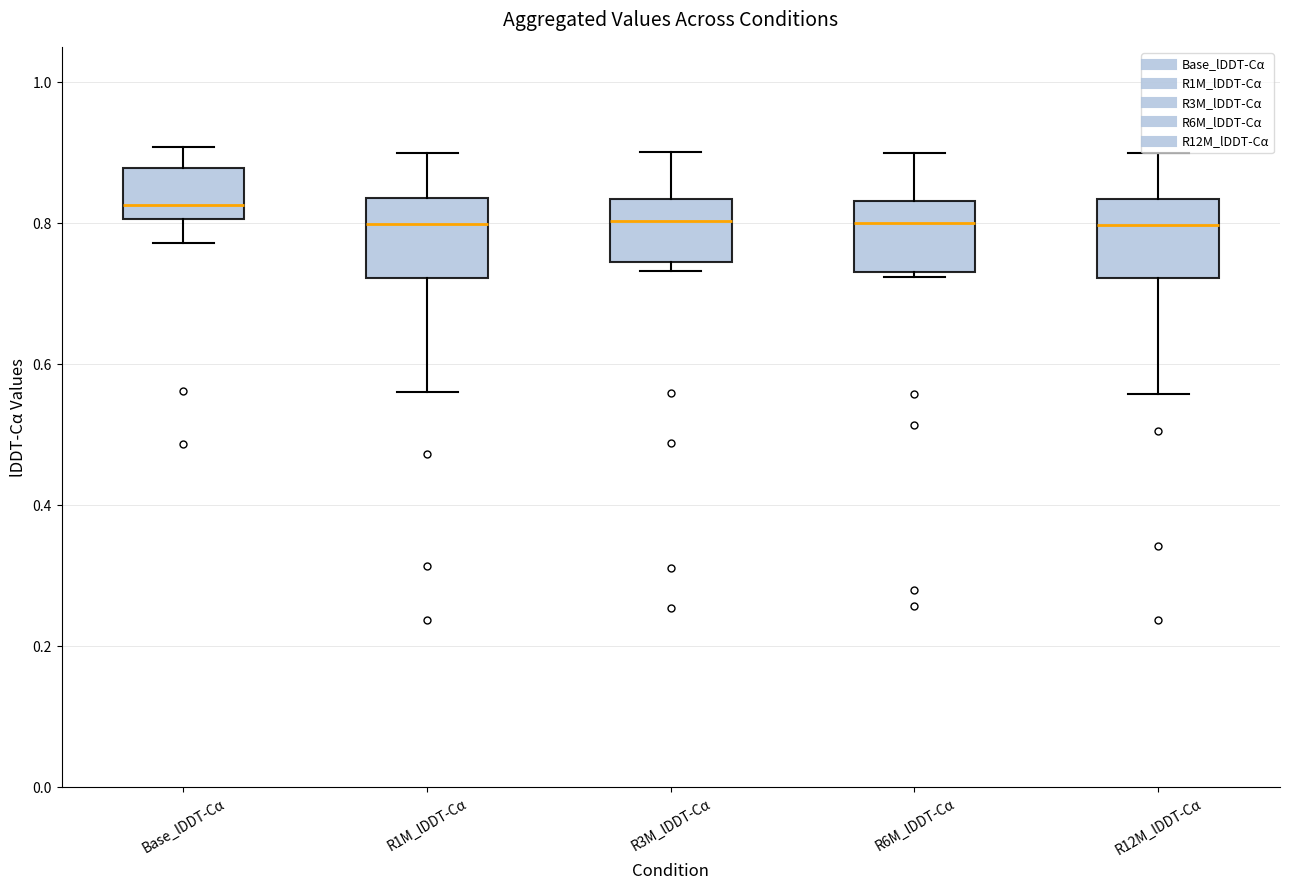

Where is the lower edge of the box for Base_lDDT-Cα on the y-axis? The values are not printed on the chart, so give them approximately, as read against the axis.

0.80